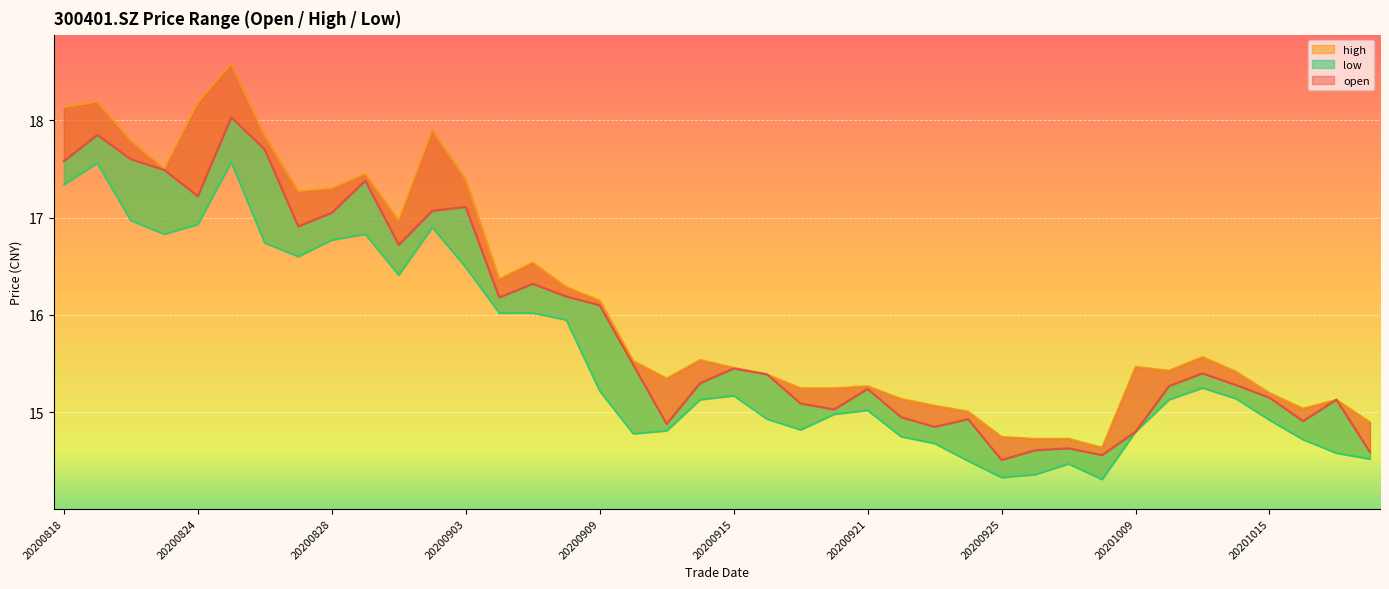

The open series shows 27.3 at 20200902. True or false?

False